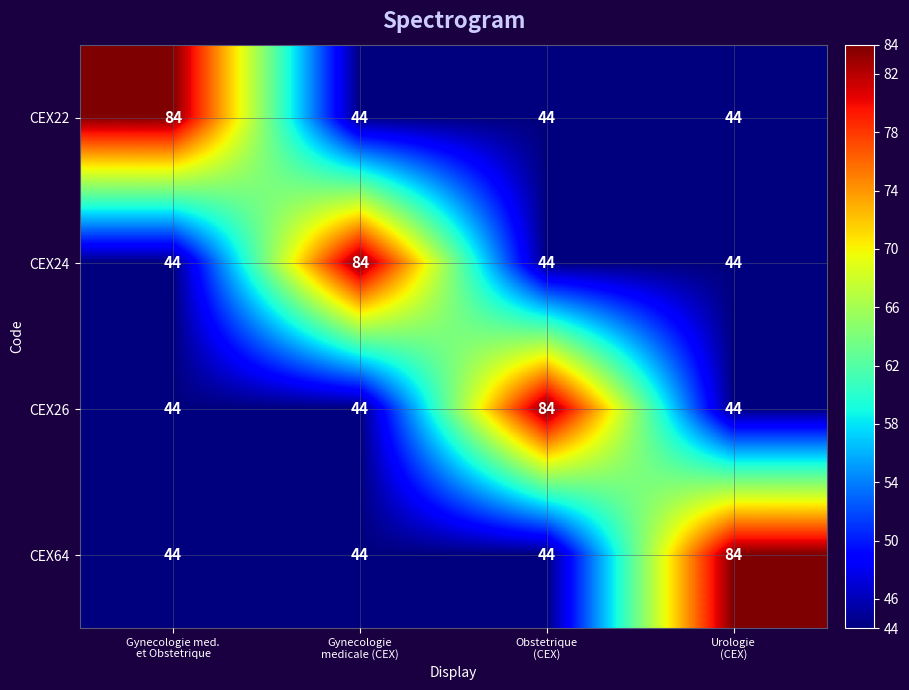

Reading right to left, extract all data points from this chart.

CEX22: 44	44	44	84
CEX24: 44	44	84	44
CEX26: 44	84	44	44
CEX64: 84	44	44	44